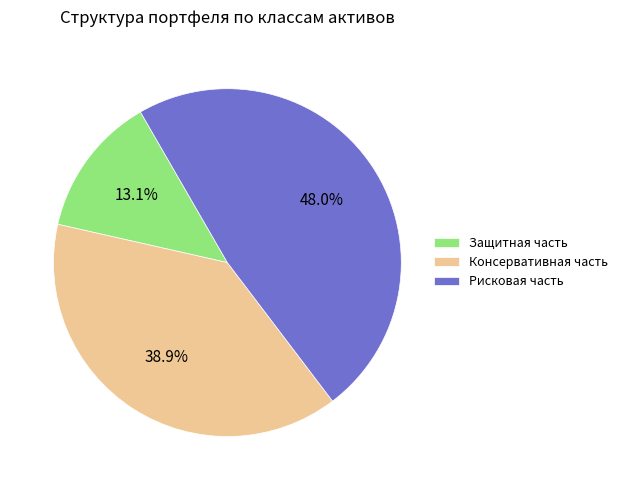

Does Рисковая часть represent more than half of the total?

No